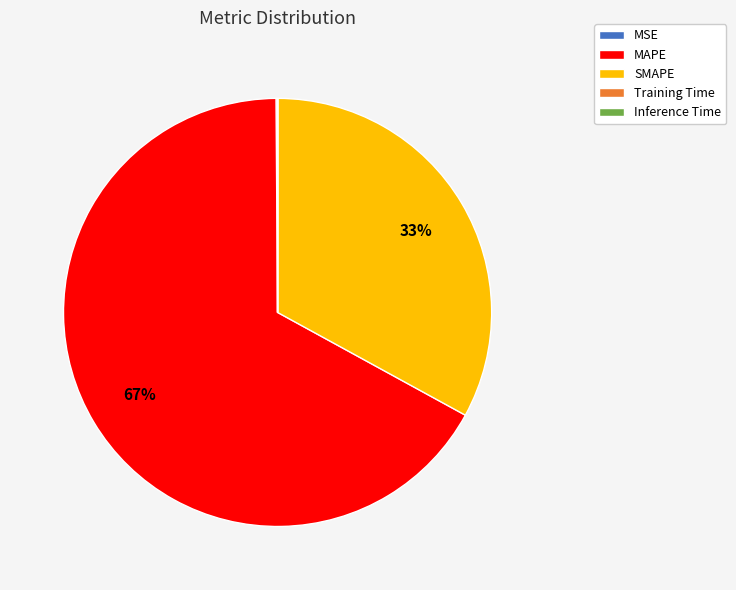

Is it true that SMAPE is 33% of the pie?

True